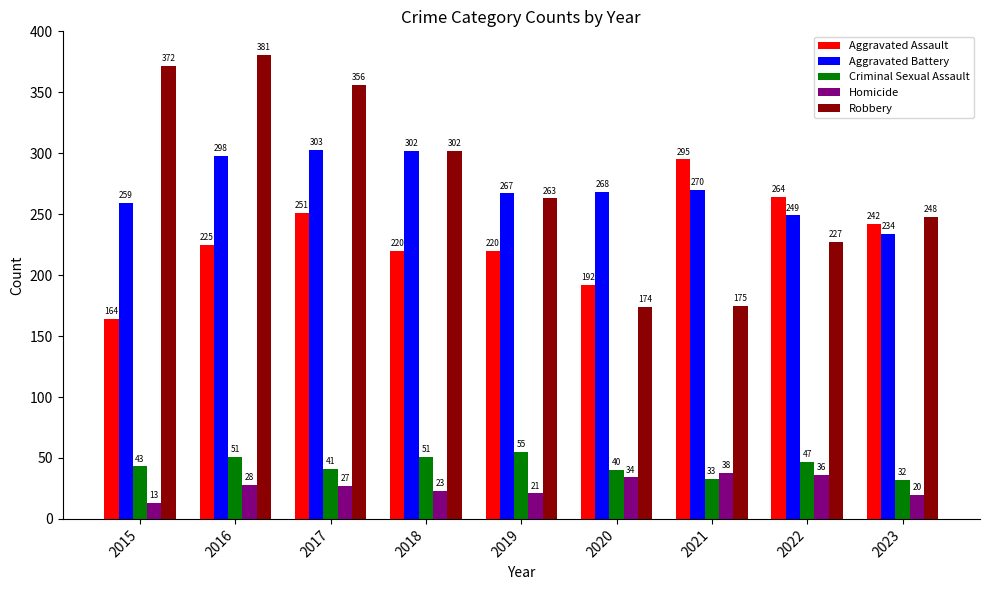

Reading left to right, list all the values displayed in this chart.

Aggravated Assault: 2015=164	2016=225	2017=251	2018=220	2019=220	2020=192	2021=295	2022=264	2023=242
Aggravated Battery: 2015=259	2016=298	2017=303	2018=302	2019=267	2020=268	2021=270	2022=249	2023=234
Criminal Sexual Assault: 2015=43	2016=51	2017=41	2018=51	2019=55	2020=40	2021=33	2022=47	2023=32
Homicide: 2015=13	2016=28	2017=27	2018=23	2019=21	2020=34	2021=38	2022=36	2023=20
Robbery: 2015=372	2016=381	2017=356	2018=302	2019=263	2020=174	2021=175	2022=227	2023=248